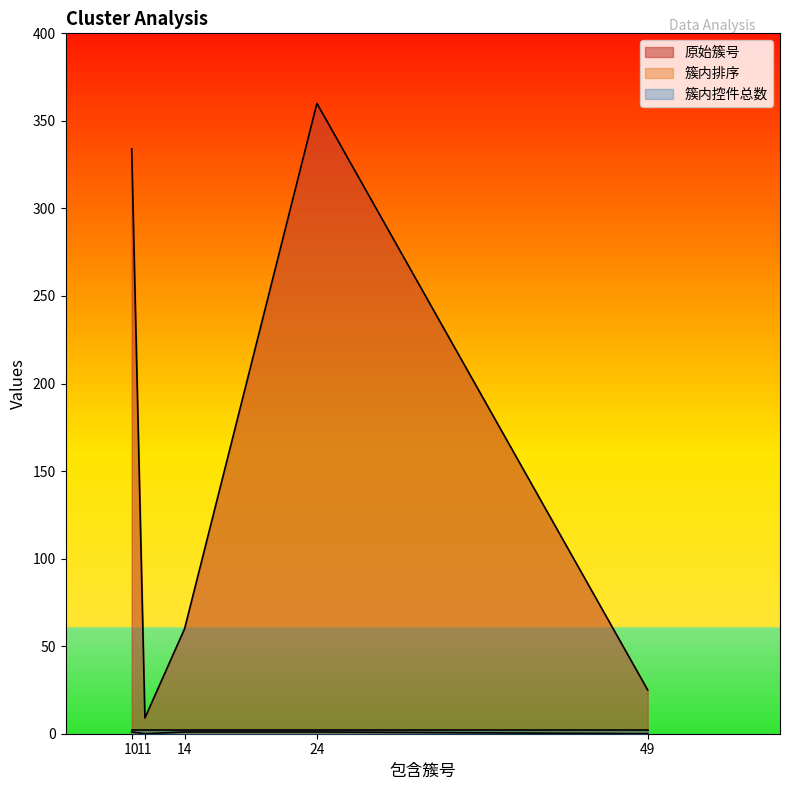

Count the number of categories in the chart.

5